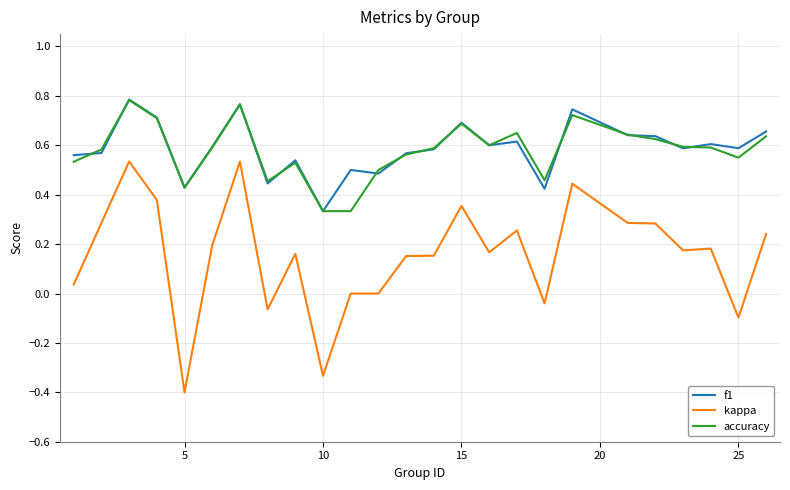

What is the lowest value of the kappa series?

-0.4